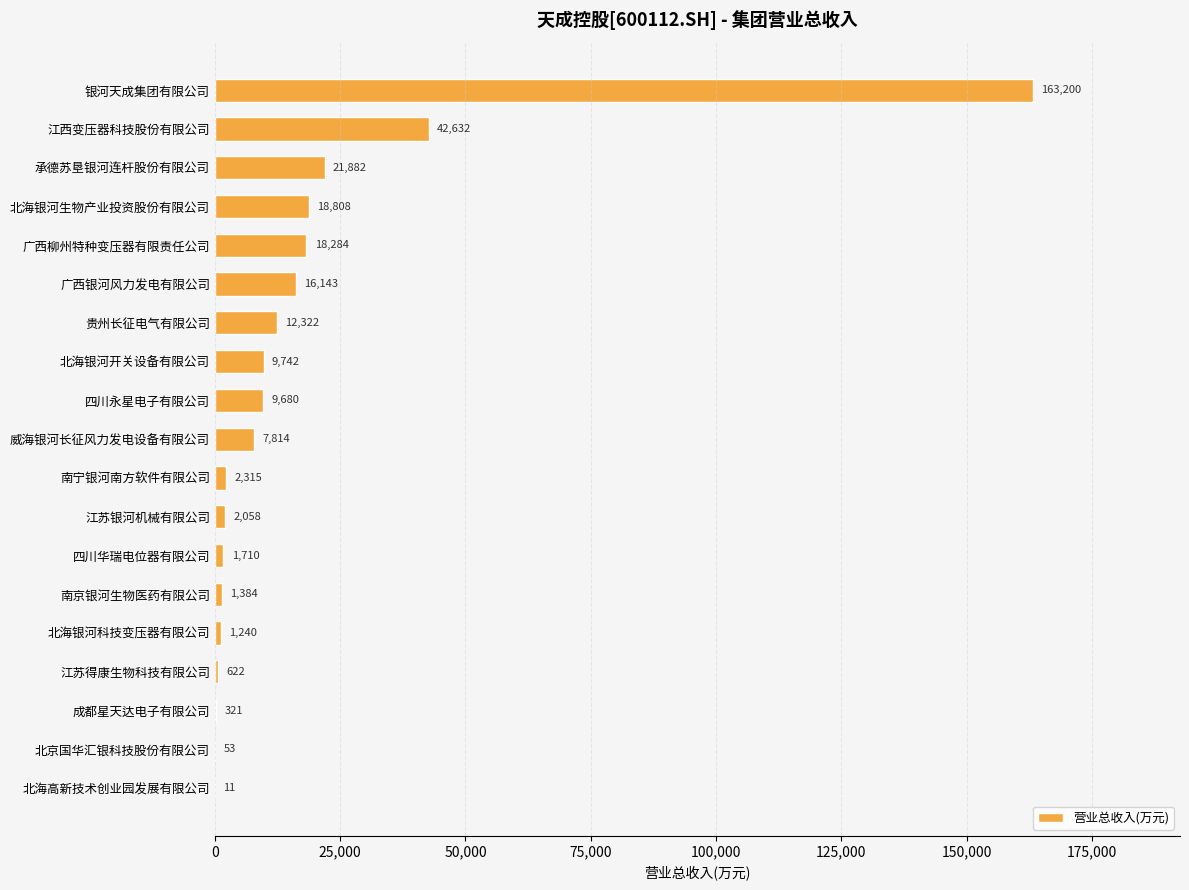

What is the ratio of the value at 南京银河生物医药有限公司 to the value at 江苏银河机械有限公司?

0.7